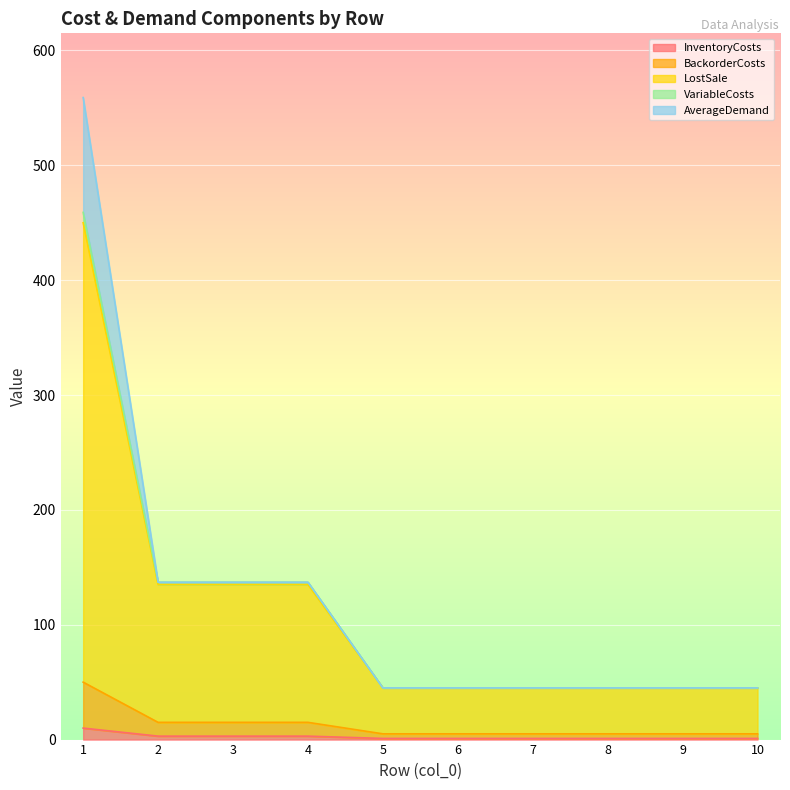

What is the approximate value of LostSale at 3?

135